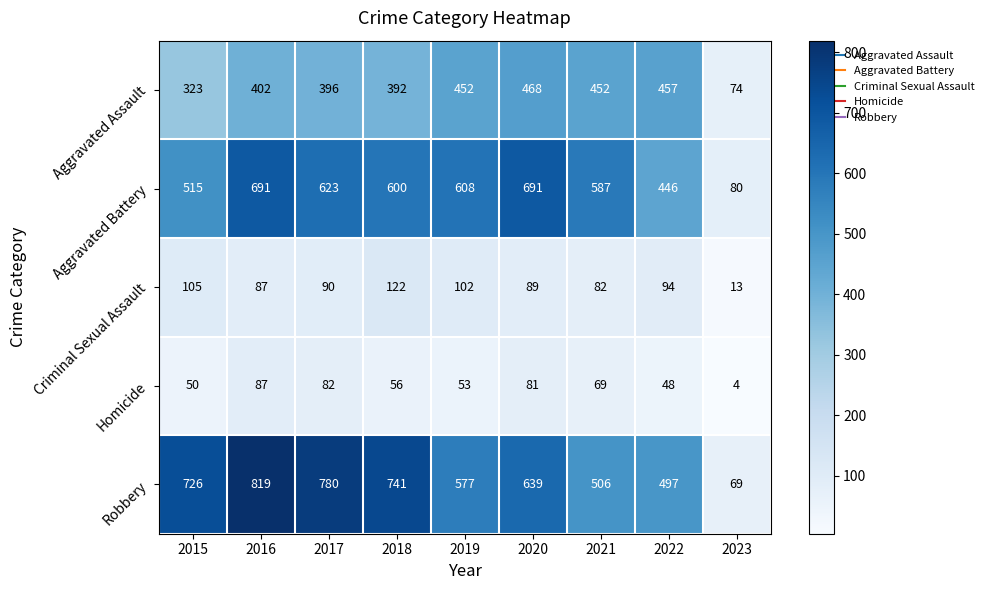

What is the approximate value of Homicide at 2018, to the nearest 10?

60